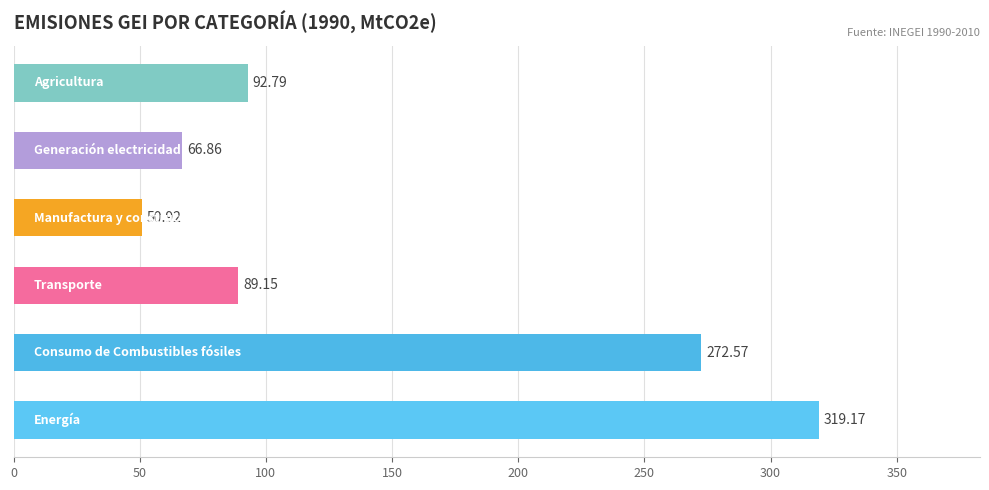

What is the average value?

148.6